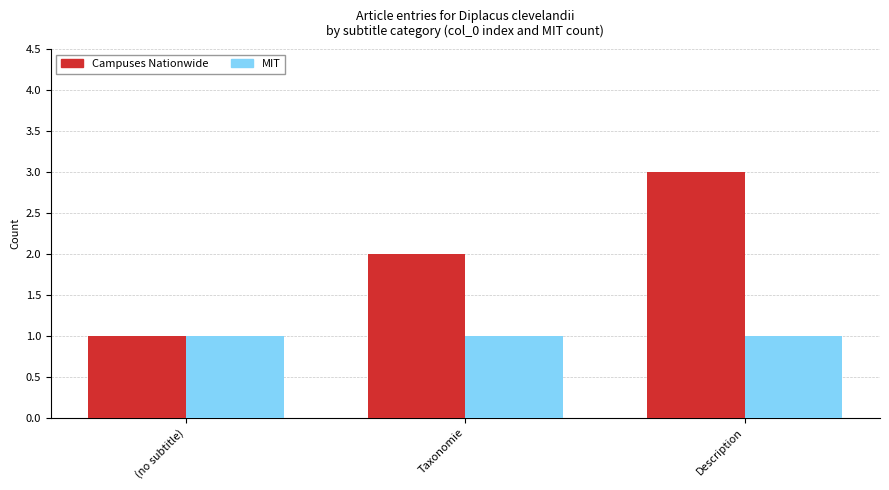

At which category is the sum across all series the highest?

Description